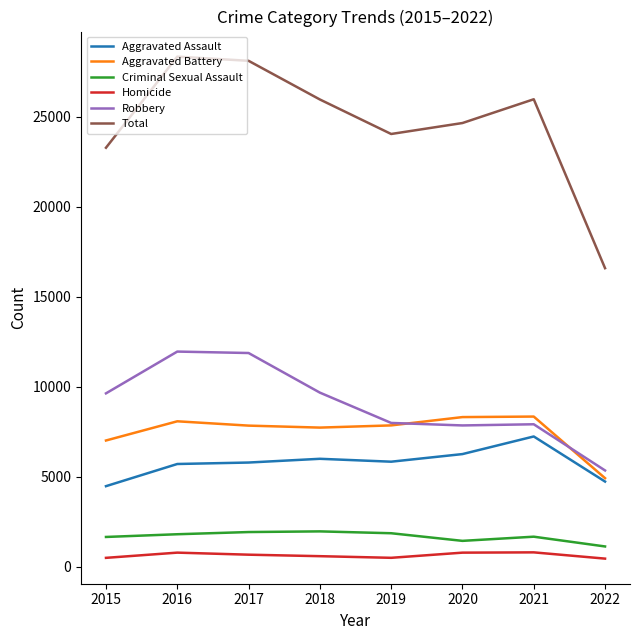

Which series has the widest spread of values?

Total